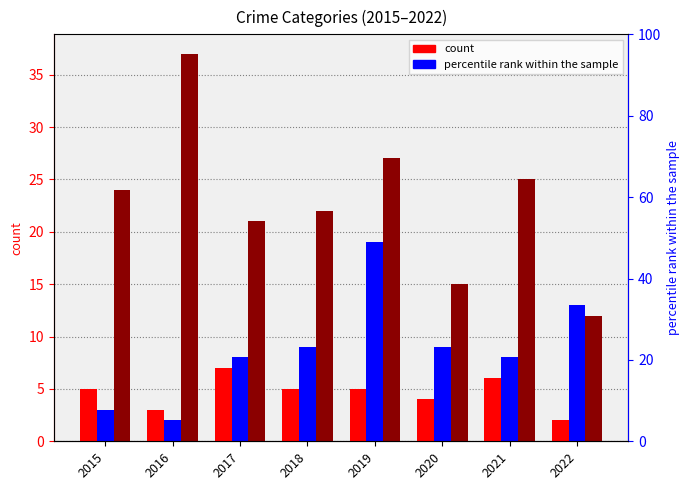

What is the difference between the maximum and second lowest values in the Robbery series?

22